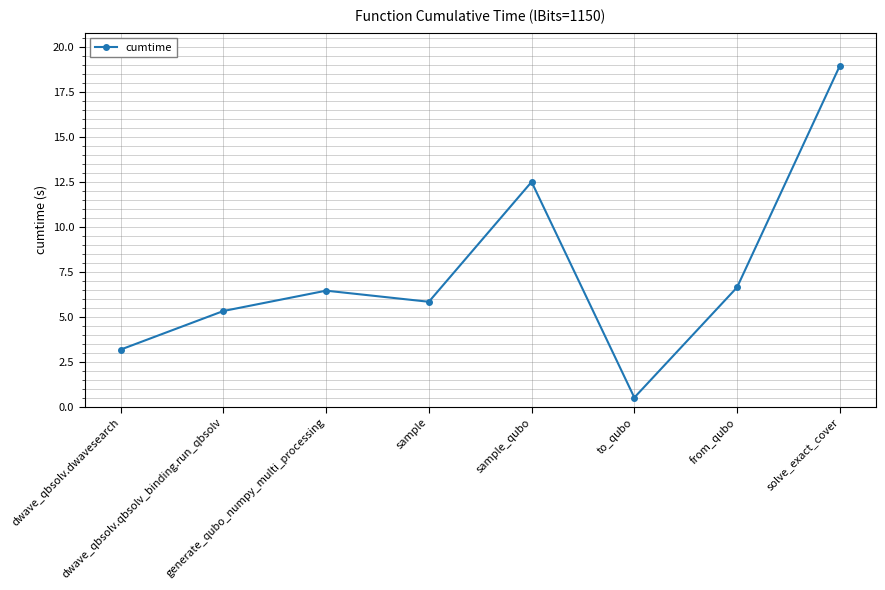

Where is the data nearest to the value 9?

from_qubo